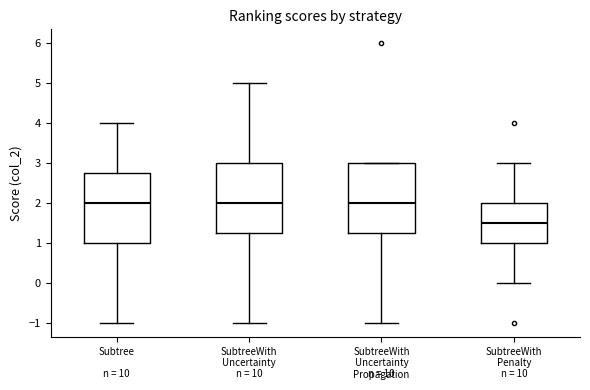

Where is the upper edge of the box for SubtreeWith Uncertainty on the y-axis? The values are not printed on the chart, so give them approximately, as read against the axis.

3.0